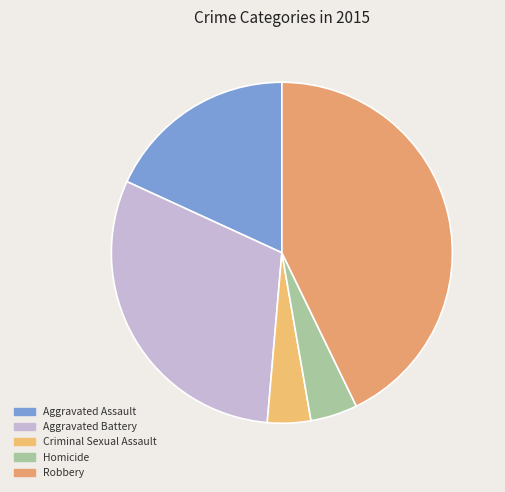

Combined, what portion of the pie is Criminal Sexual Assault and Robbery?

46.9%